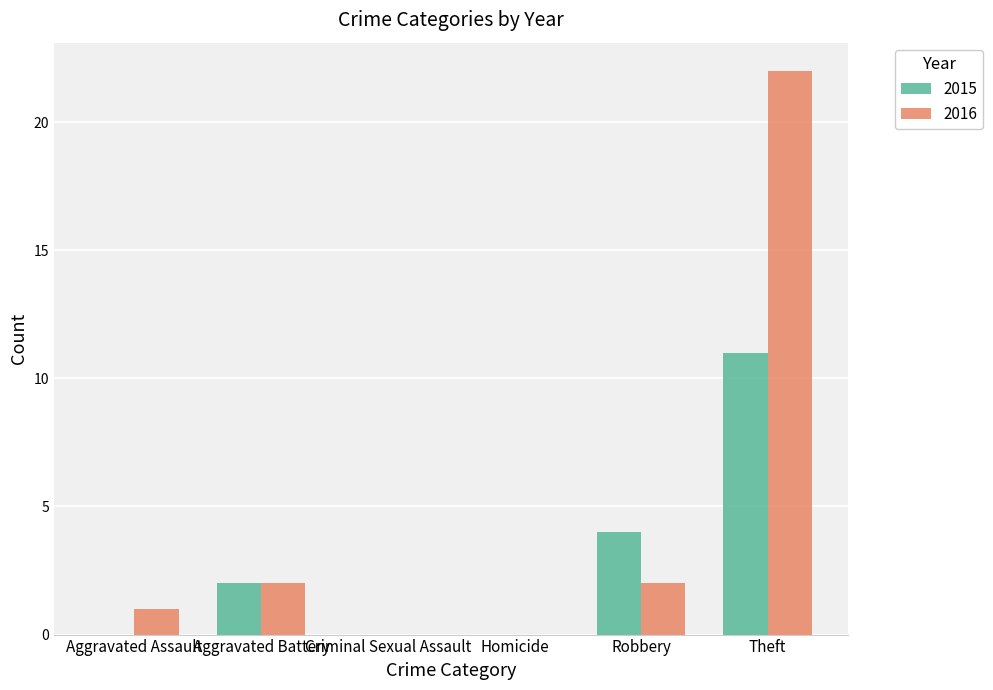

What are all the series names shown in the legend?

2015, 2016